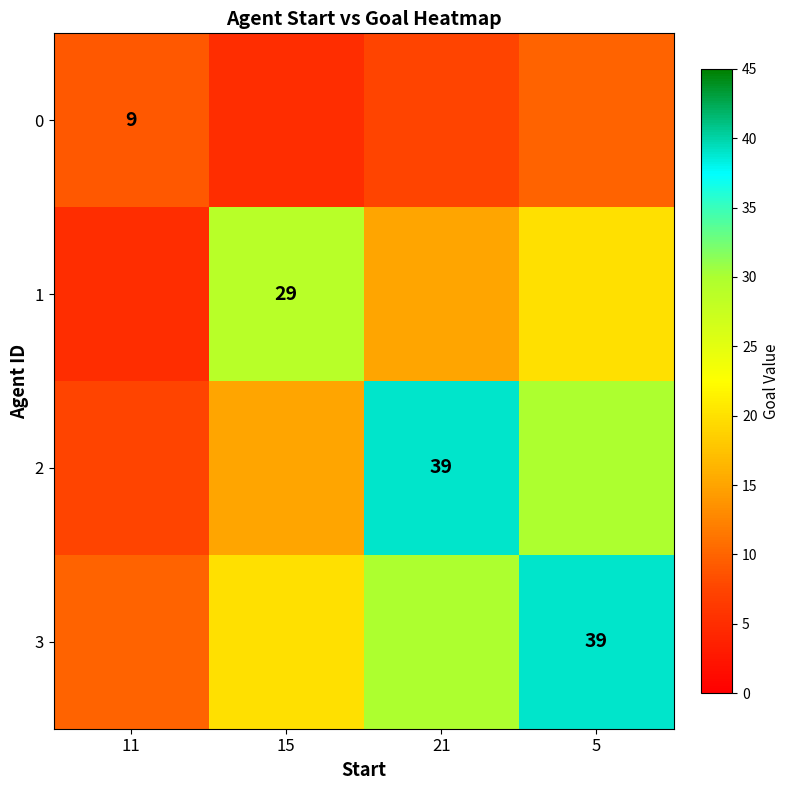

True or false: 2 has a value of 65.5 at 21.

False